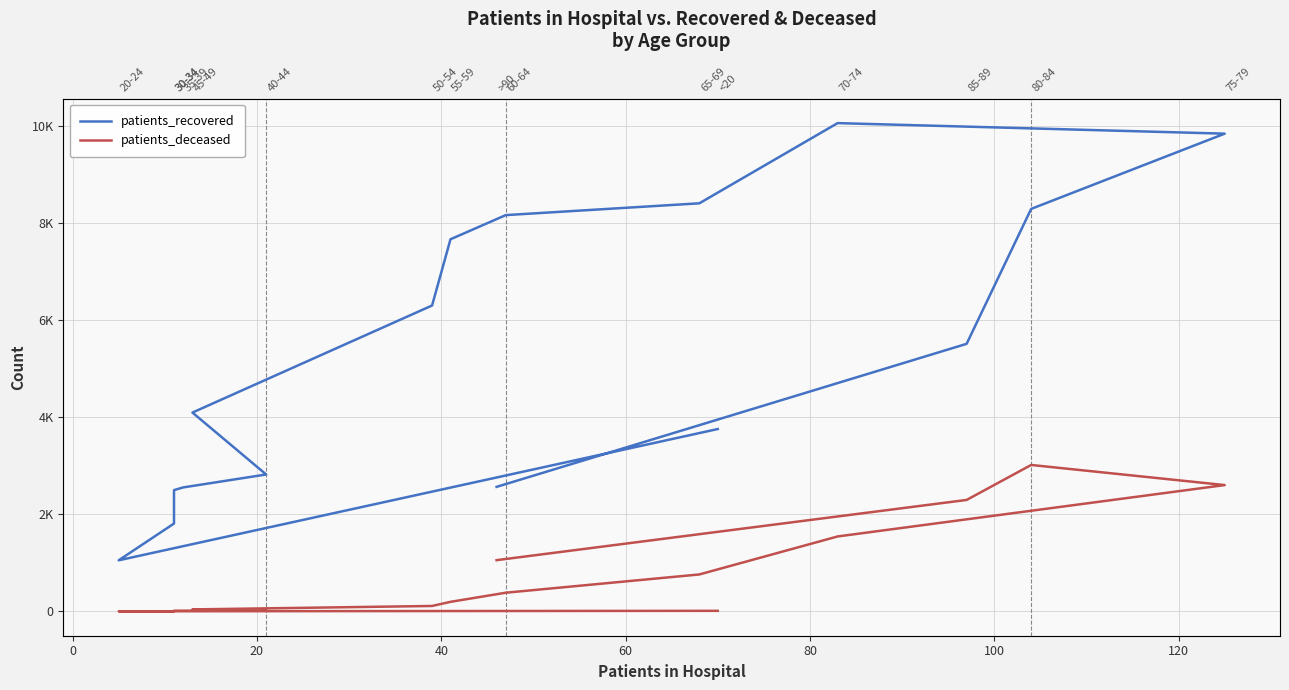

What is the greatest value displayed?

10054